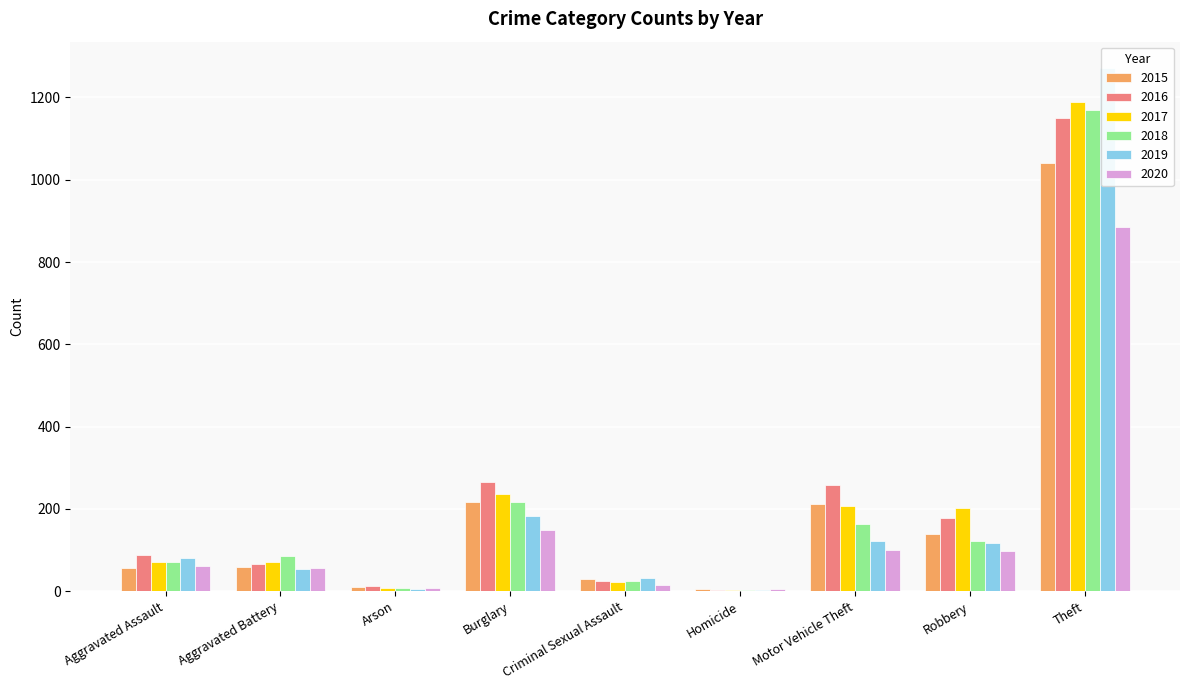

List the series in order of their peak value, lowest first.

2020, 2015, 2016, 2018, 2017, 2019